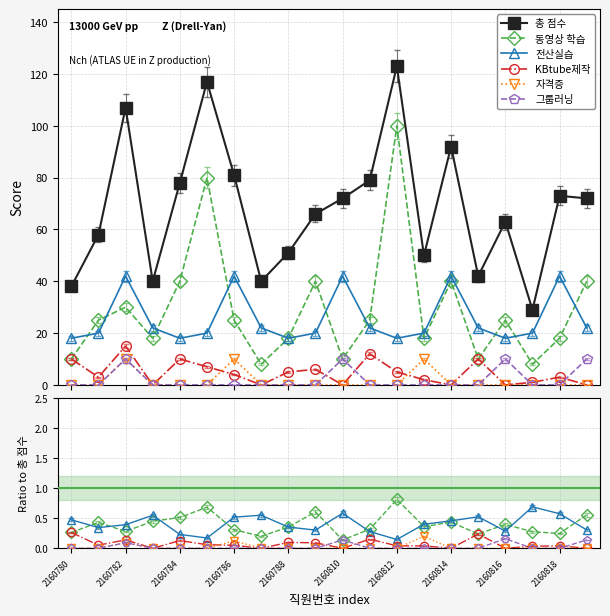

What is the label of the 1st point from the left?

2160780